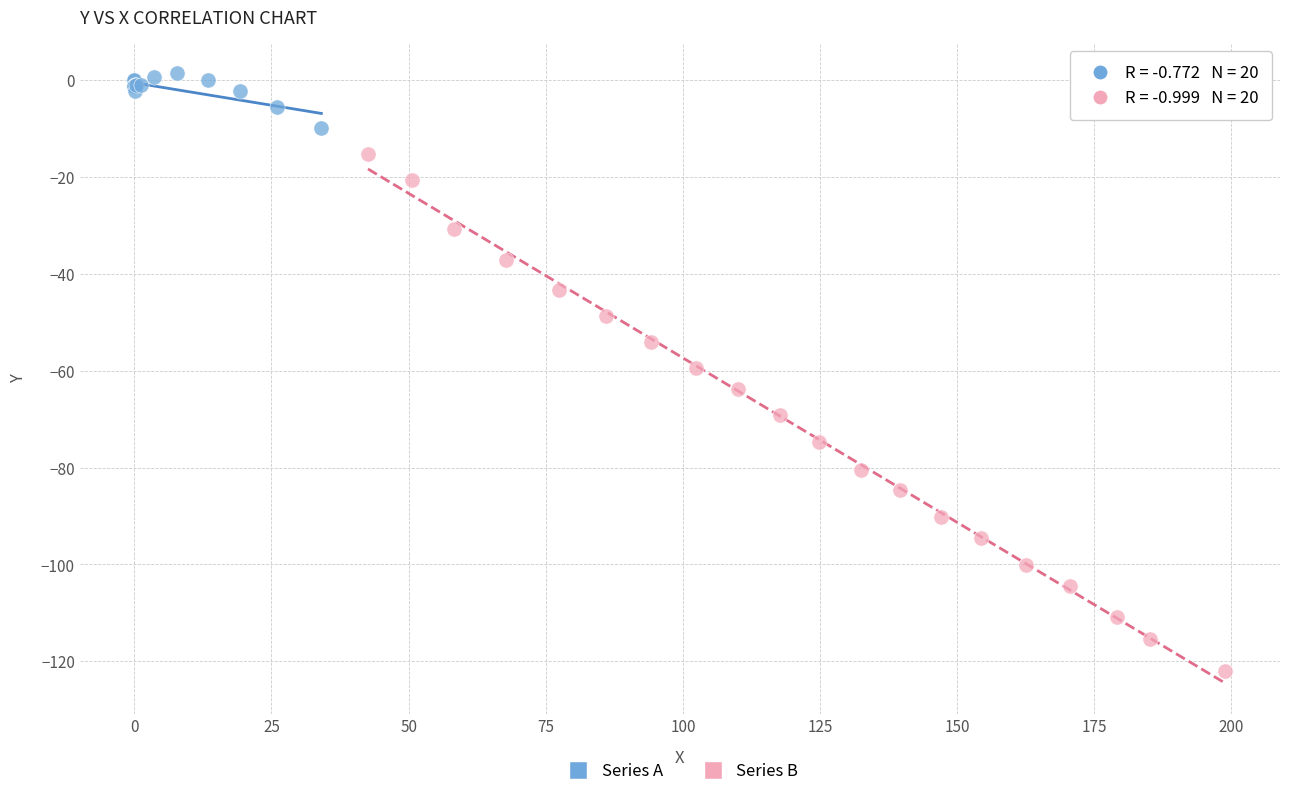

Which series contains the lowest Y value?

Series B